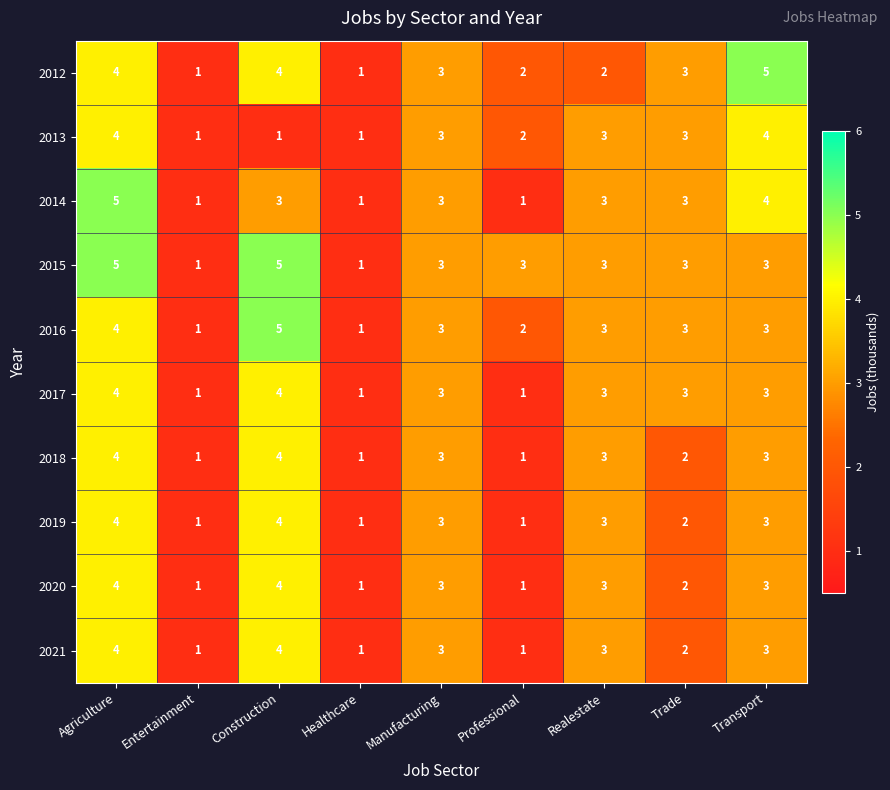

How many 2015 values are between 3 and 4?

5